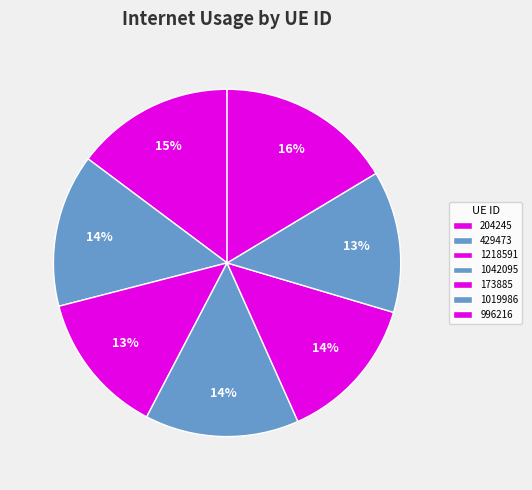

The 204245 slice represents 15% of the pie. True or false?

True